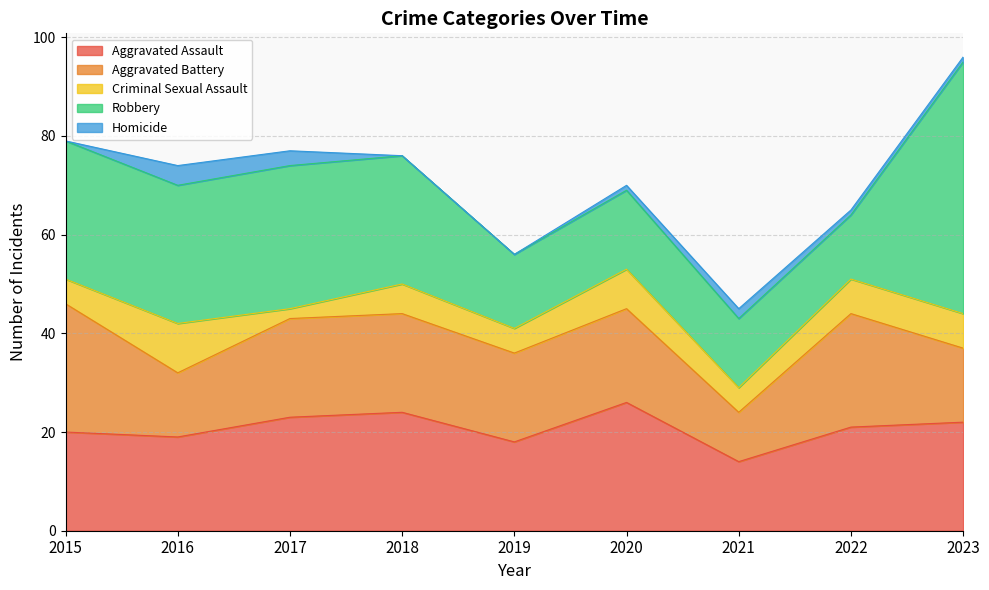

The Aggravated Battery series shows 9 at 2017. True or false?

False